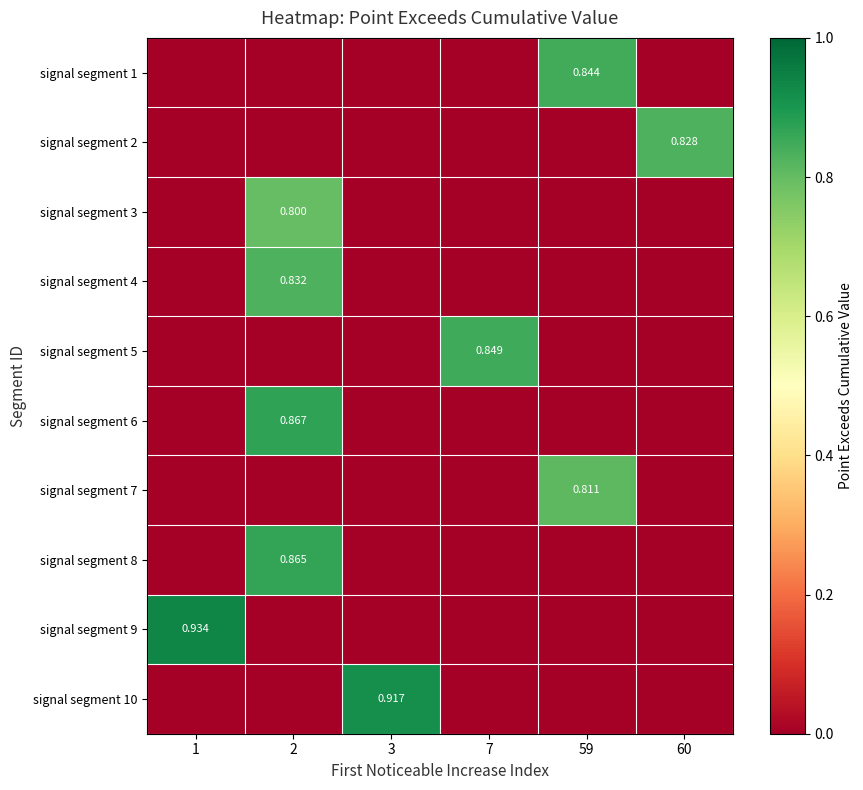

What value does the signal segment 10 series have at 3?

0.9